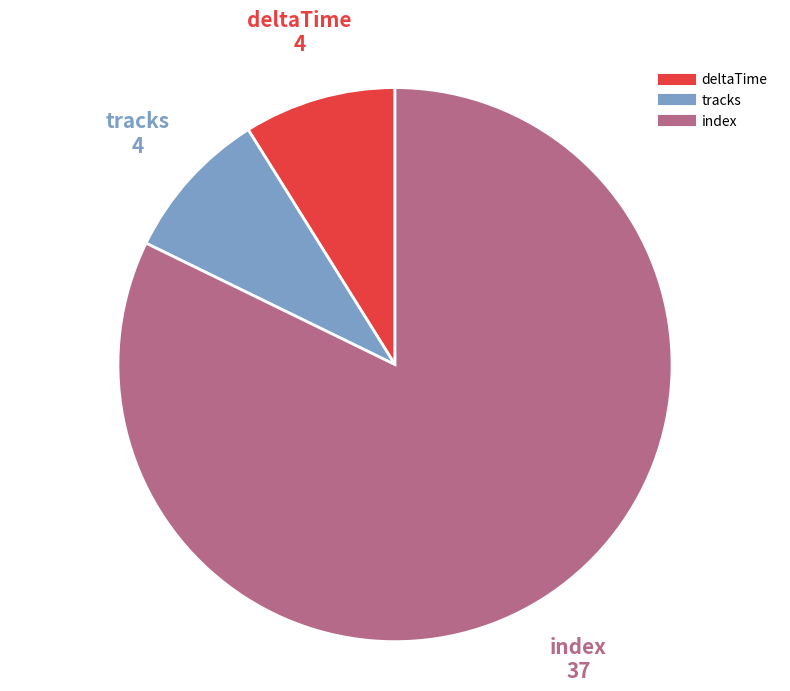

How many segments does this pie chart have?

3